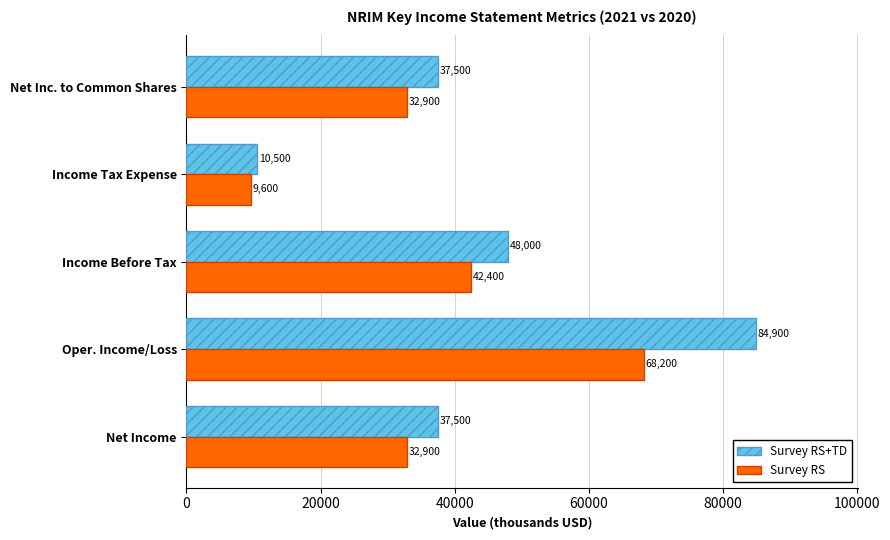

The value of Survey RS+TD at Net Income is 8161. True or false?

False